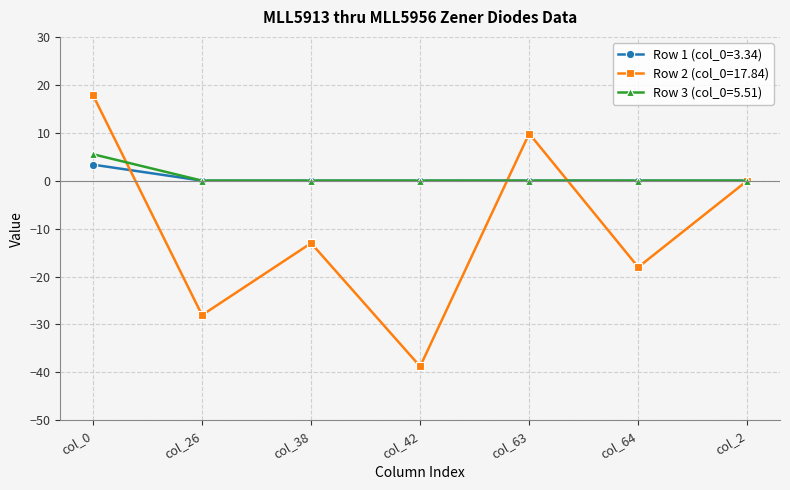

True or false: Row 3 (col_0=5.51) and Row 2 (col_0=17.84) cross at least once.

True